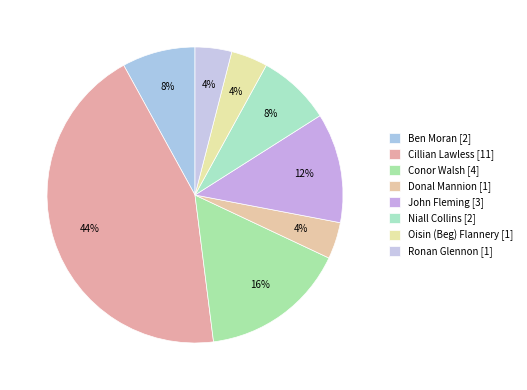

Which slice is the largest?

Cillian Lawless